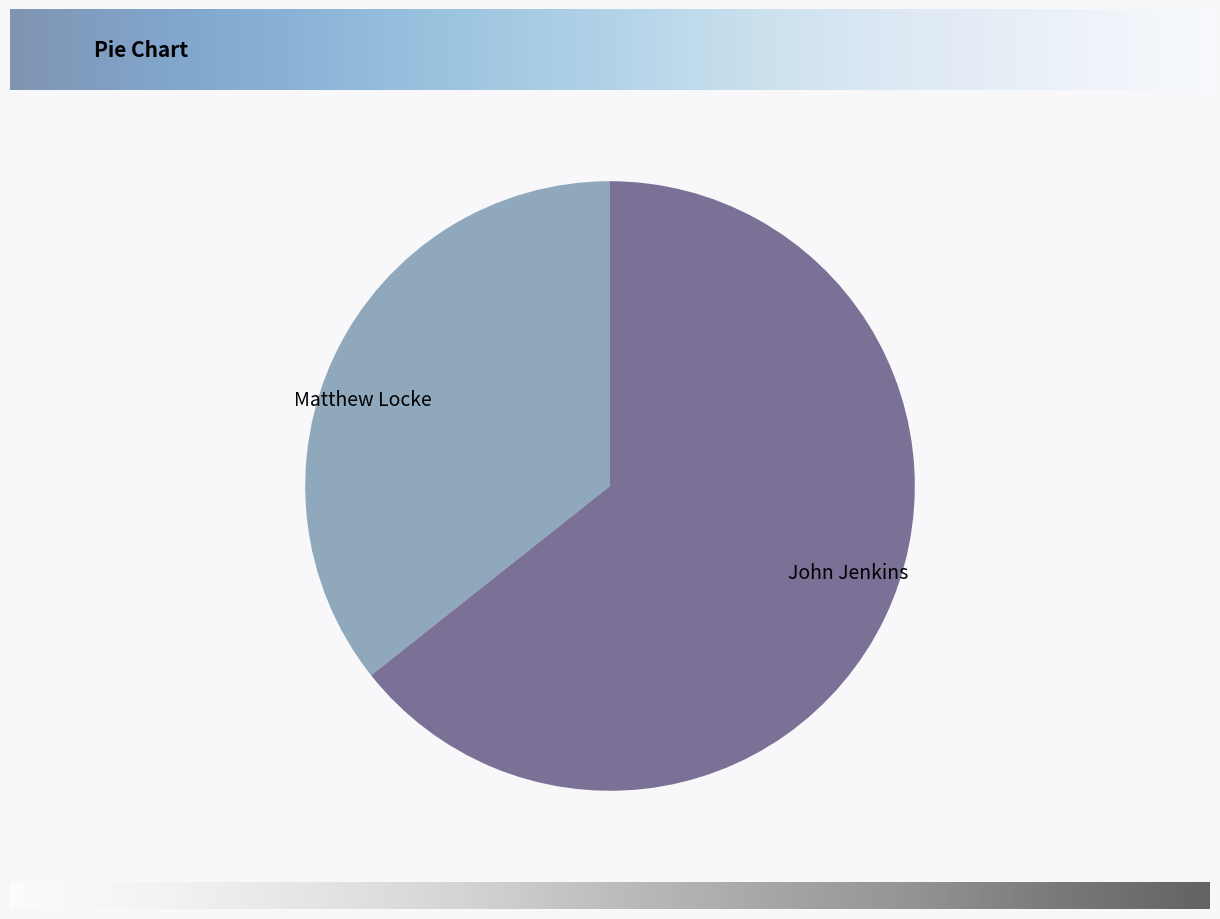

What is the majority slice?

John Jenkins